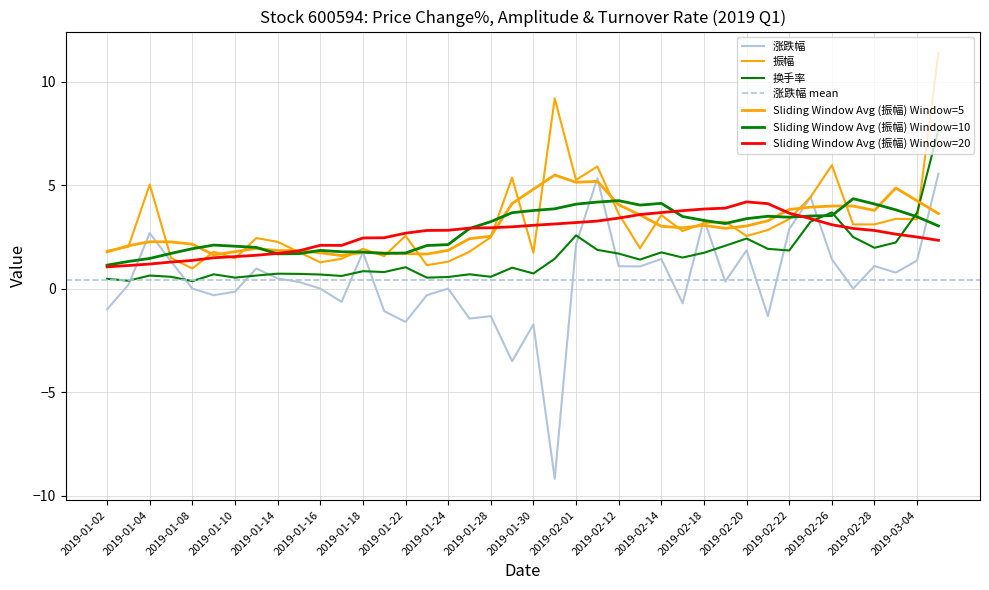

At which category is the sum across all series the highest?

2019-03-05